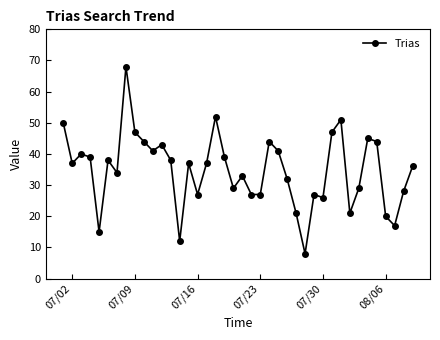

True or false: there are more than 1 points higher than both neighbors.

True